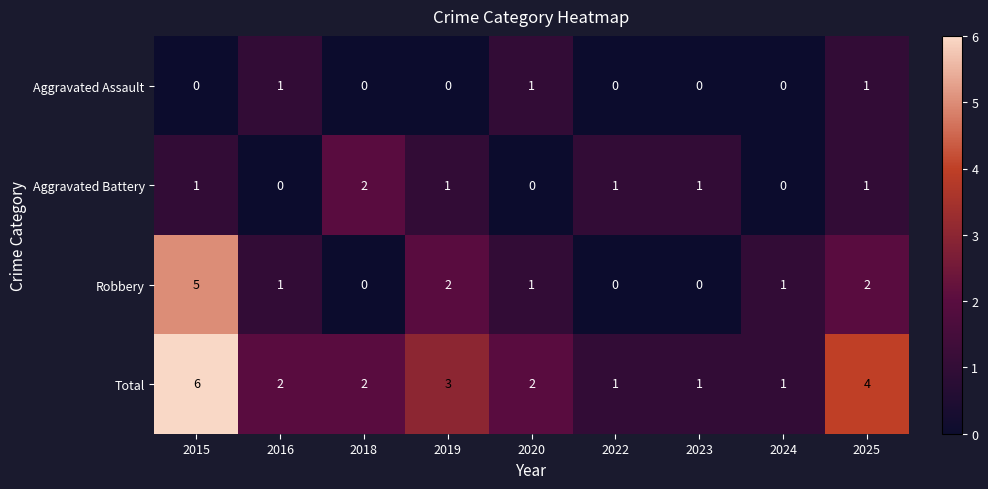

Rank the series by their maximum value, from highest to lowest.

Total, Robbery, Aggravated Battery, Aggravated Assault